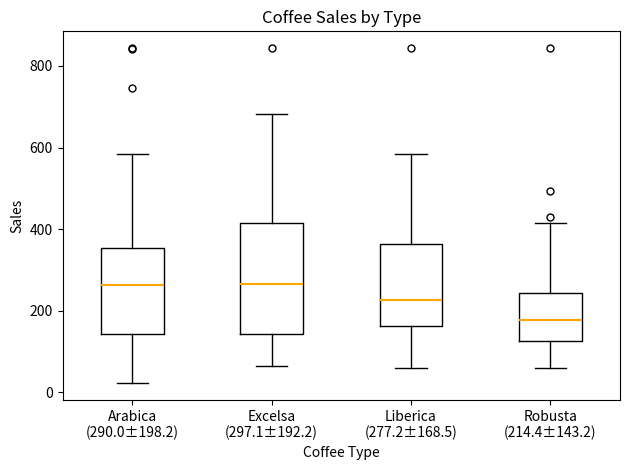

Reading left to right, read every box against the y-axis: the position of its median line, the range the box covers, and the ends of its whiskers. The values are not printed on the chart, so give them approximately, as read against the axis.

Arabica (290.0±198.2): median 260, box 140 to 360, whiskers 20 to 580
Excelsa (297.1±192.2): median 260, box 140 to 420, whiskers 60 to 680
Liberica (277.2±168.5): median 220, box 160 to 360, whiskers 60 to 580
Robusta (214.4±143.2): median 180, box 120 to 240, whiskers 60 to 420